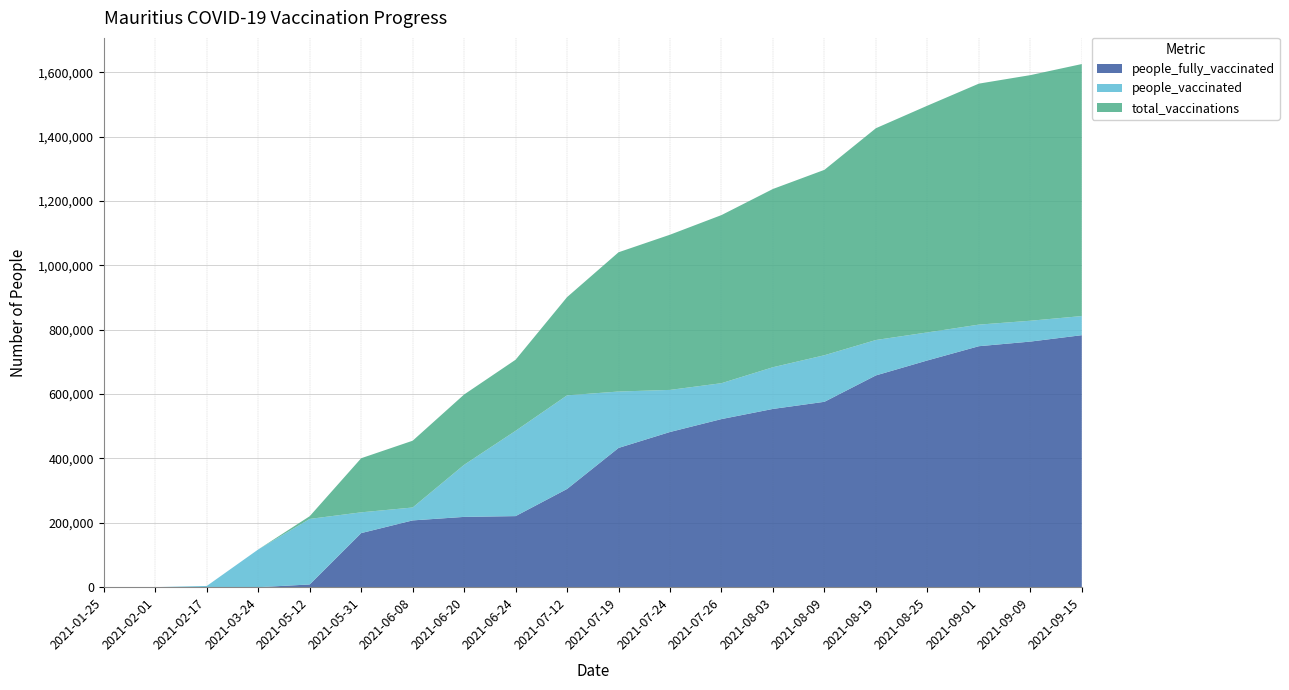

Reading left to right, list all the values displayed in this chart.

total_vaccinations: 2021-01-25=0	2021-02-01=207	2021-02-17=3843	2021-03-24=117323	2021-05-12=220646	2021-05-31=400801	2021-06-08=455242	2021-06-20=598863	2021-06-24=706948	2021-07-12=901530	2021-07-19=1040903	2021-07-24=1095494	2021-07-26=1156482	2021-08-03=1237673	2021-08-09=1297090	2021-08-19=1426429	2021-08-25=1496498	2021-09-01=1564974	2021-09-09=1591414	2021-09-15=1625865
people_vaccinated: 2021-01-25=0	2021-02-01=207	2021-02-17=3843	2021-03-24=117323	2021-05-12=212182	2021-05-31=232673	2021-06-08=247673	2021-06-20=380362	2021-06-24=486034	2021-07-12=596255	2021-07-19=608103	2021-07-24=613134	2021-07-26=634013	2021-08-03=683642	2021-08-09=720910	2021-08-19=768234	2021-08-25=791795	2021-09-01=816020	2021-09-09=828108	2021-09-15=842642
people_fully_vaccinated: 2021-01-25=0	2021-02-01=0	2021-02-17=0	2021-03-24=0	2021-05-12=8464	2021-05-31=168128	2021-06-08=207569	2021-06-20=218501	2021-06-24=220914	2021-07-12=305275	2021-07-19=432800	2021-07-24=482360	2021-07-26=522469	2021-08-03=554031	2021-08-09=576180	2021-08-19=658195	2021-08-25=704703	2021-09-01=748954	2021-09-09=763306	2021-09-15=783223